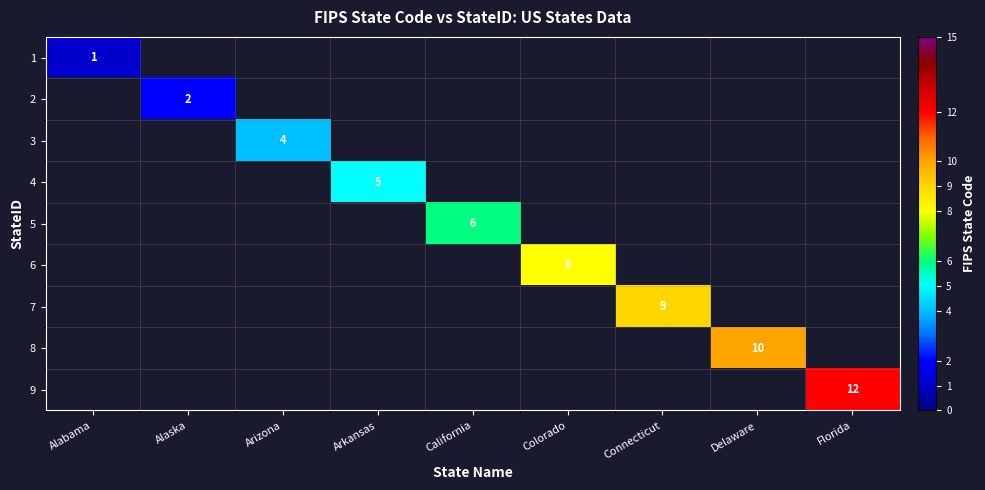

The 2 series shows 3 at Alaska. True or false?

False